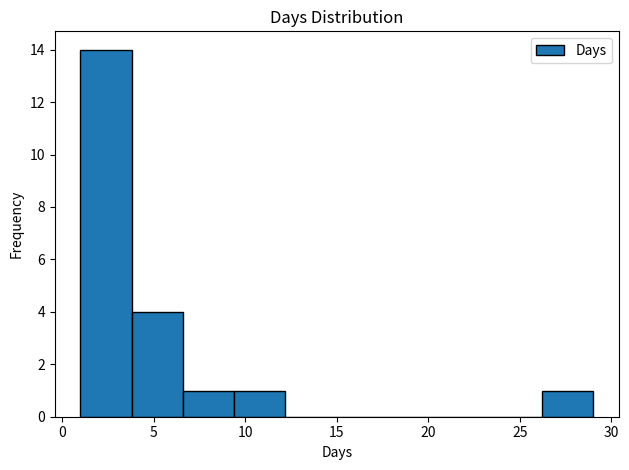

What is the height of the bar covering 26.2 to 29.0 on the x-axis? Neither the bar edges nor the heights are printed on the chart, so give them approximately, as read against the axes.

1